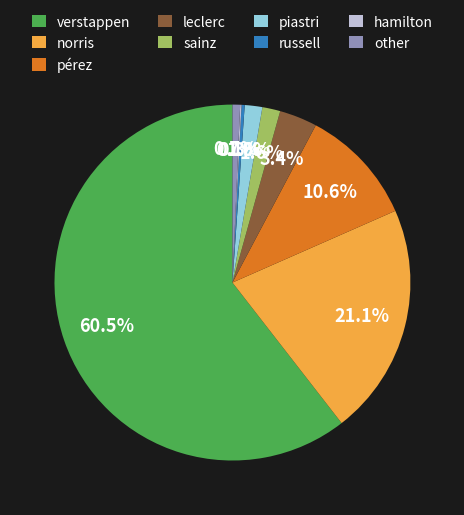

What is the majority slice?

verstappen